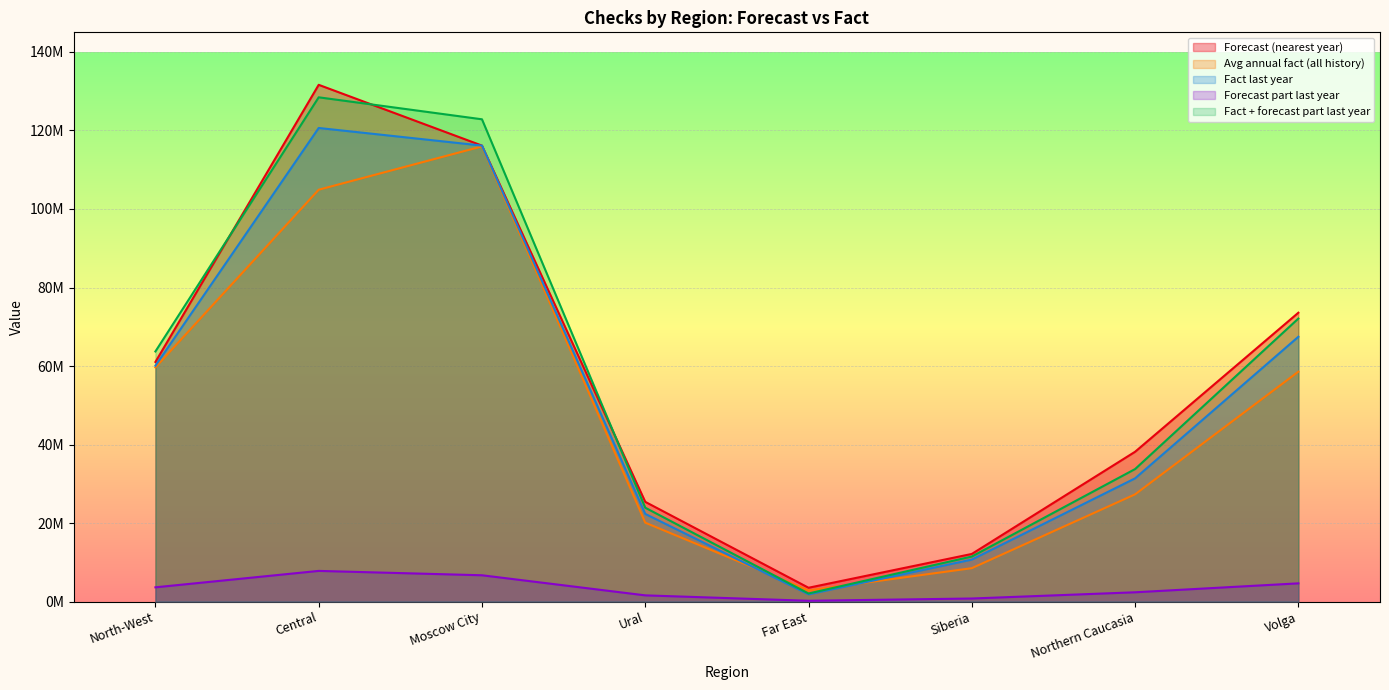

In Fact + forecast part last year, how many points are lower than both neighbors (excluding endpoints)?

1